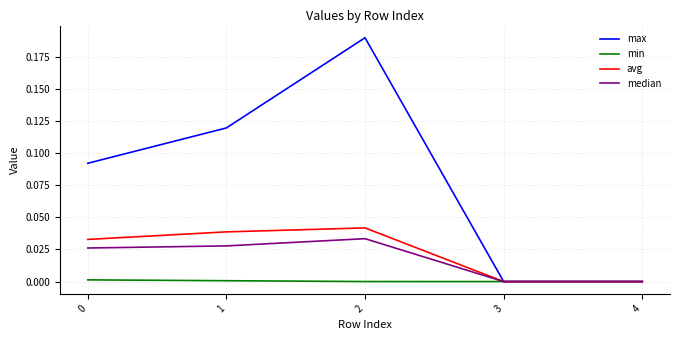

At 2, list the series in order from smallest to largest.

min, median, avg, max